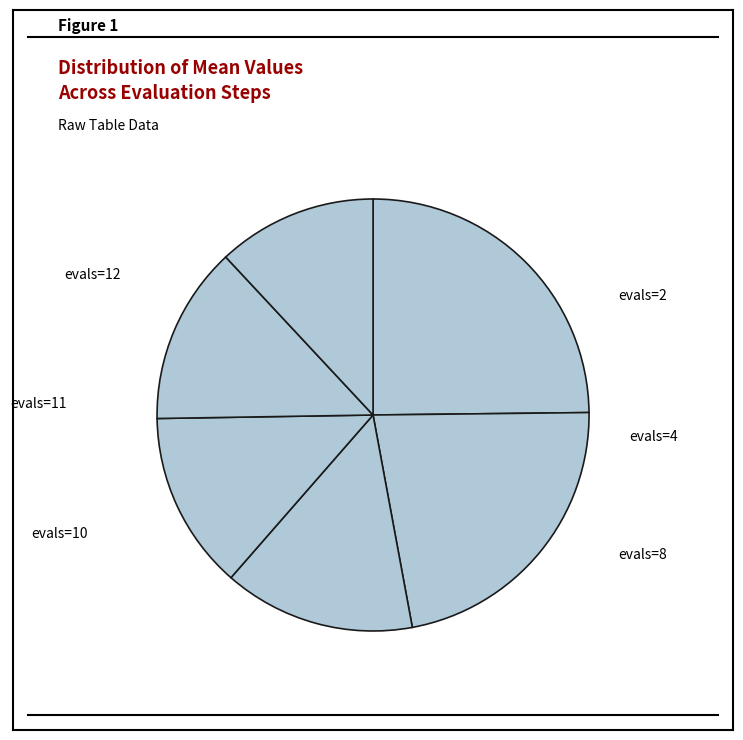

What portion of the pie excludes evals=2?

75.2%